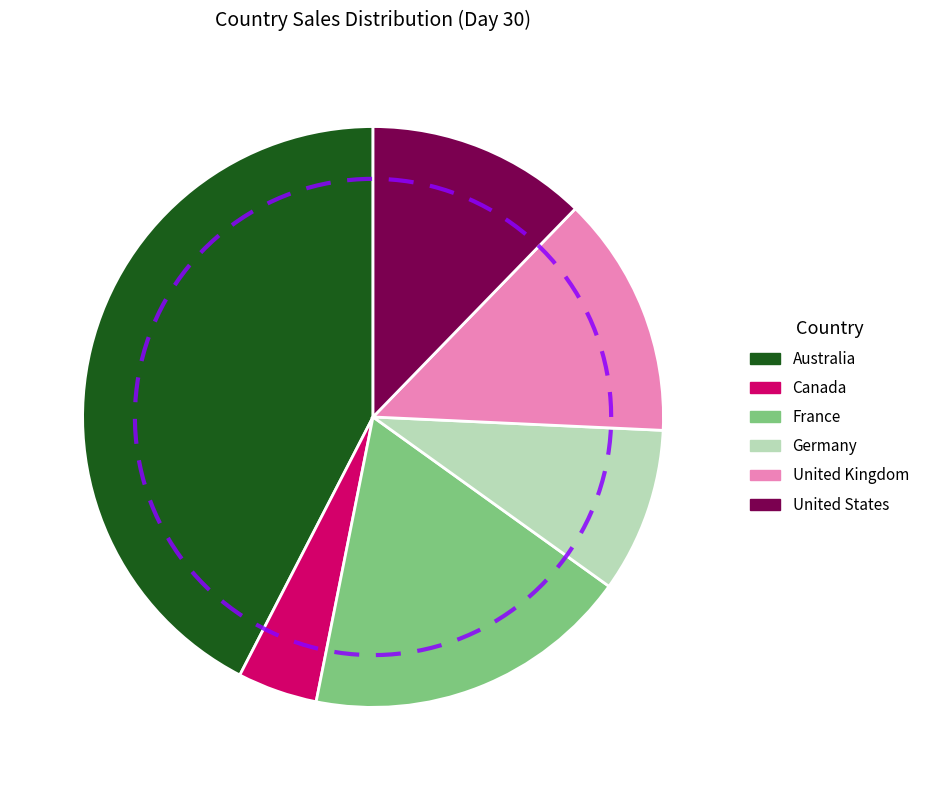

What is the largest slice in the pie chart?

Australia